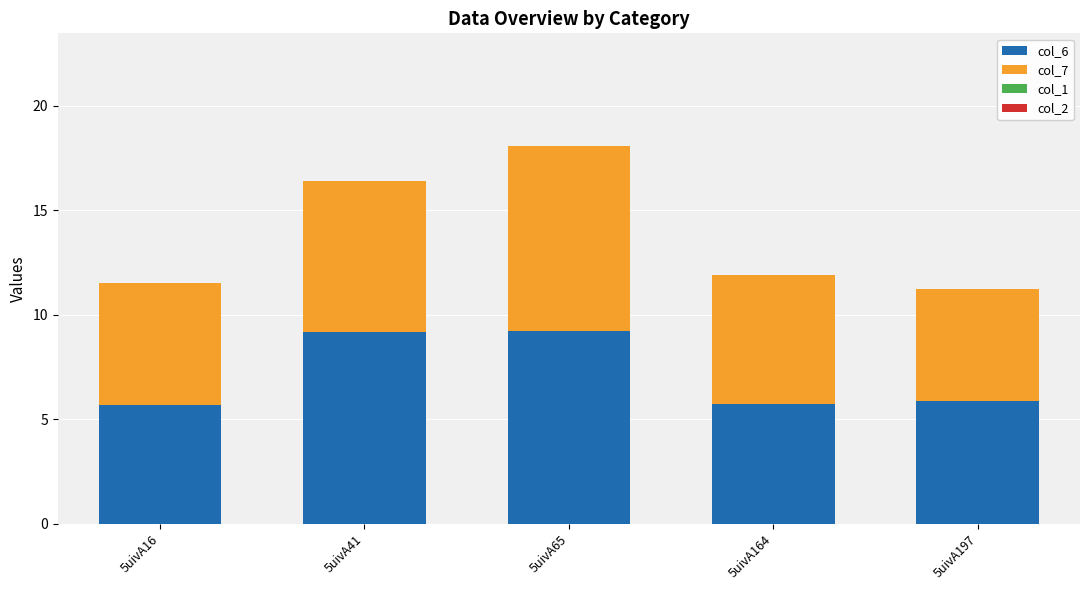

How many bars are there in total?

5